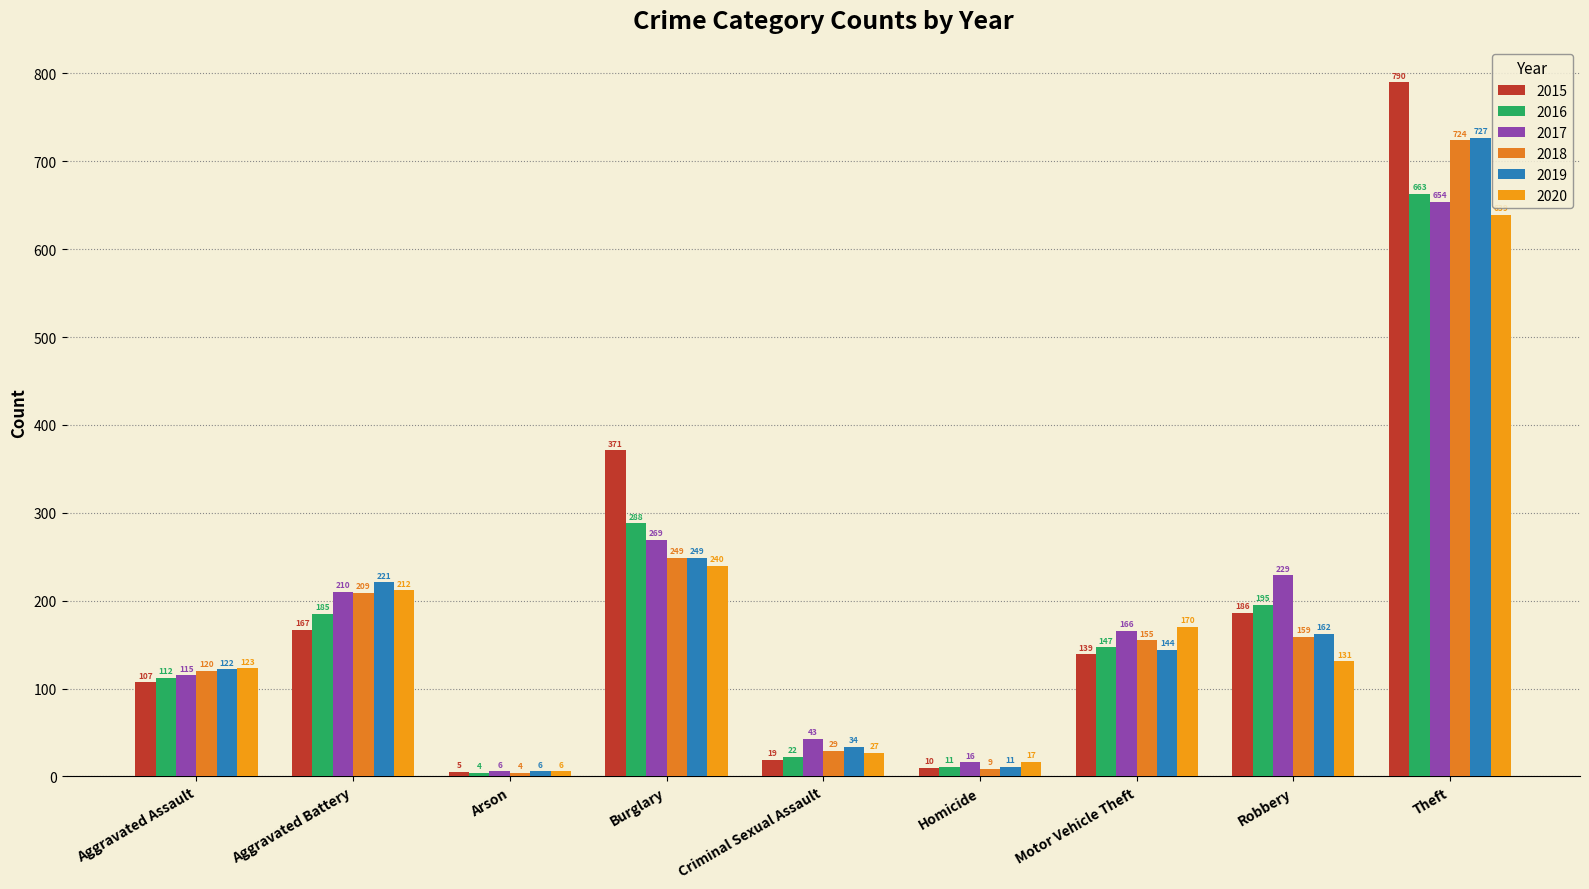

The value of 2019 at Arson is 6. True or false?

True